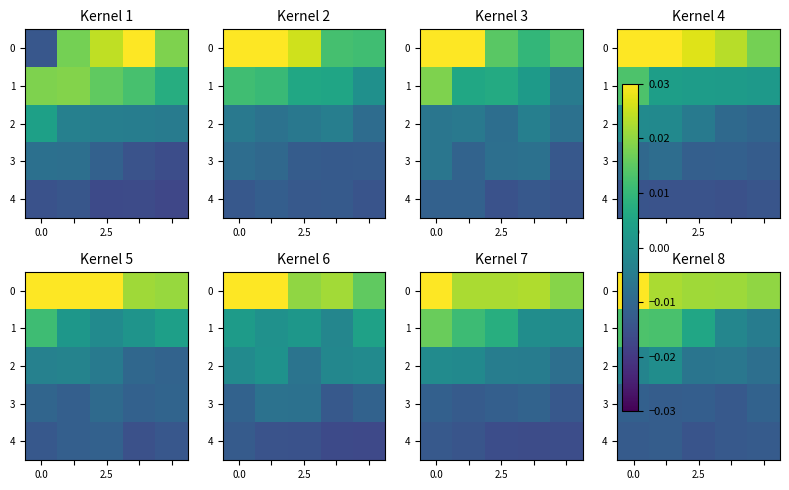

The 2 series shows -0.0 at 2.5. True or false?

False